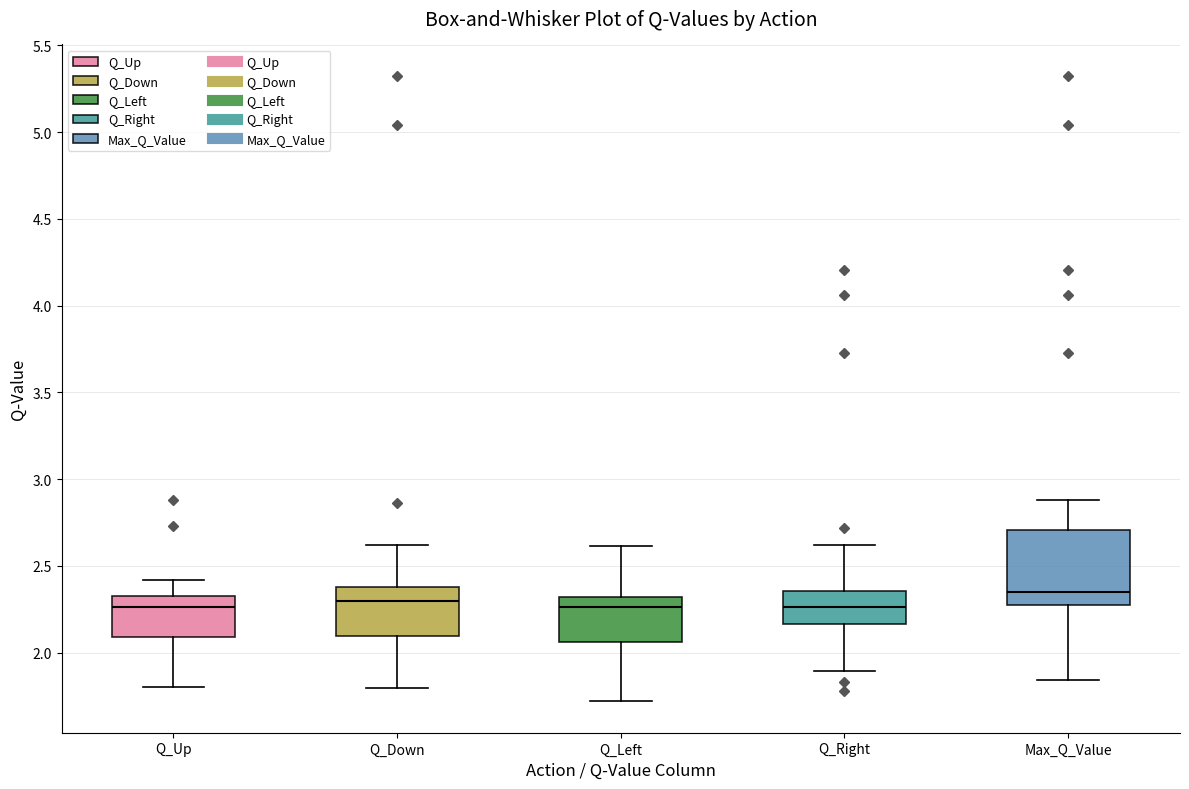

Reading left to right, read every box against the y-axis: the position of its median line, the range the box covers, and the ends of its whiskers. The values are not printed on the chart, so give them approximately, as read against the axis.

Q_Up: median 2.25, box 2.10 to 2.30, whiskers 1.80 to 2.40
Q_Down: median 2.30, box 2.10 to 2.40, whiskers 1.80 to 2.60
Q_Left: median 2.25, box 2.05 to 2.30, whiskers 1.70 to 2.60
Q_Right: median 2.25, box 2.15 to 2.35, whiskers 1.90 to 2.60
Max_Q_Value: median 2.35, box 2.25 to 2.70, whiskers 1.85 to 2.90